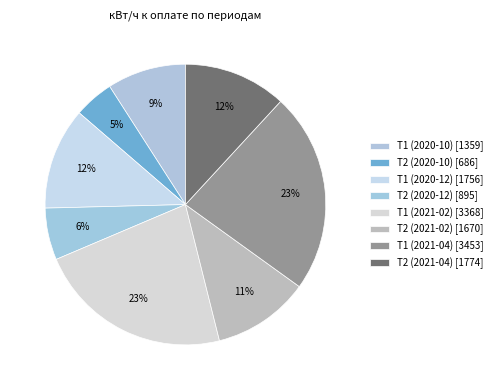

The Т2 (2021-02) slice represents 11% of the pie. True or false?

True